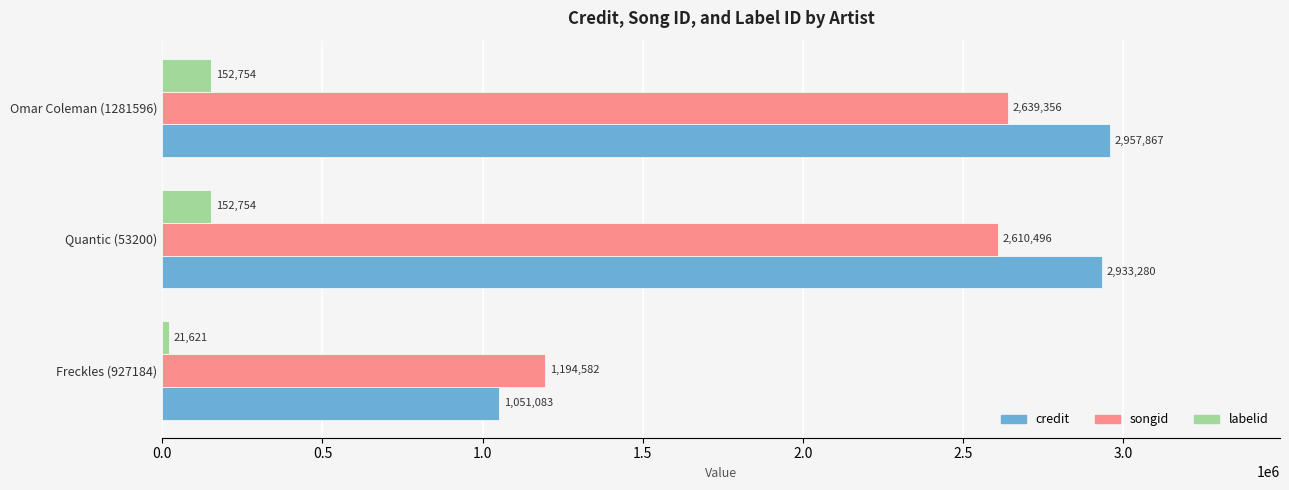

The credit series shows 4333352 at Omar Coleman (1281596). True or false?

False